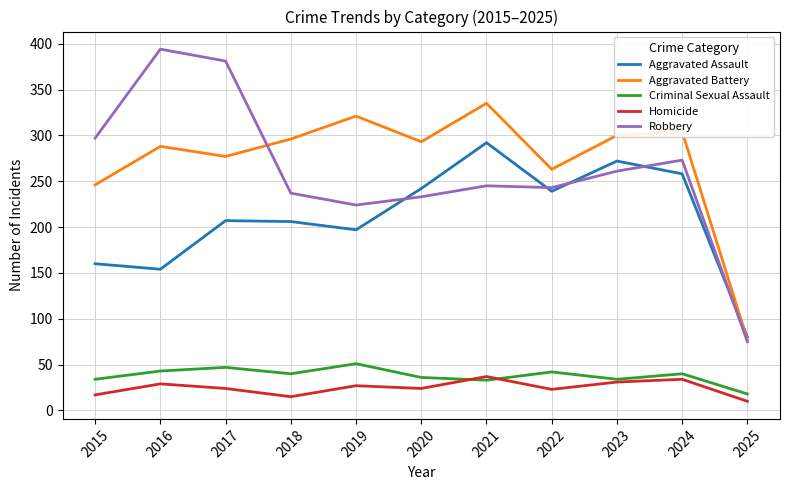

What is the difference between the highest and lowest values at 2015?

280